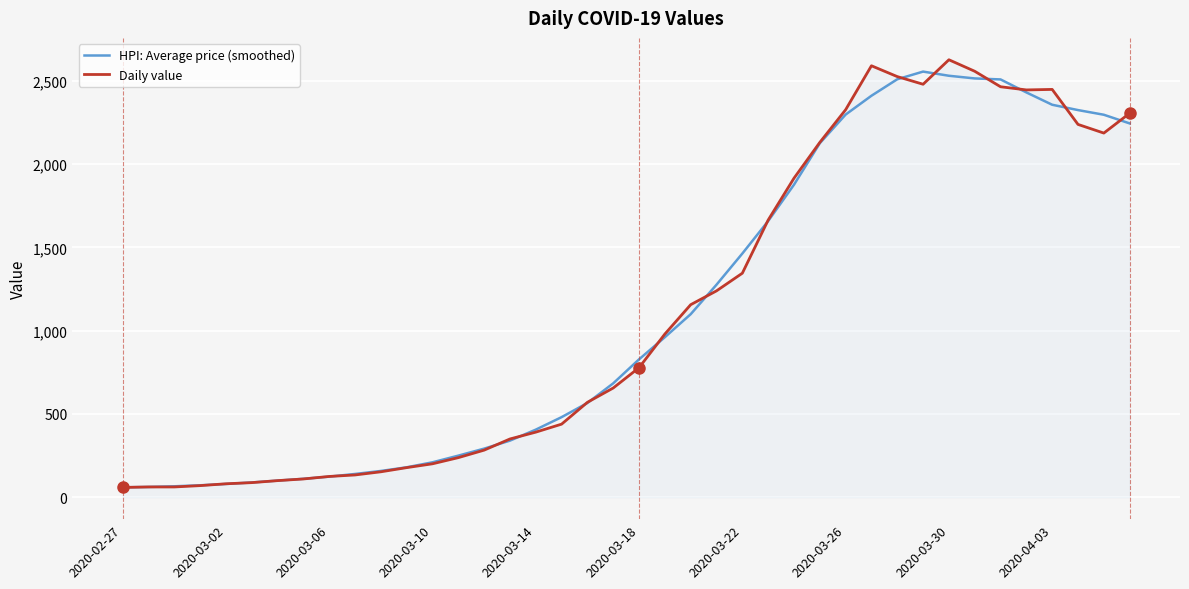

What is the sum of all HPI: Average price (smoothed) values?

44730